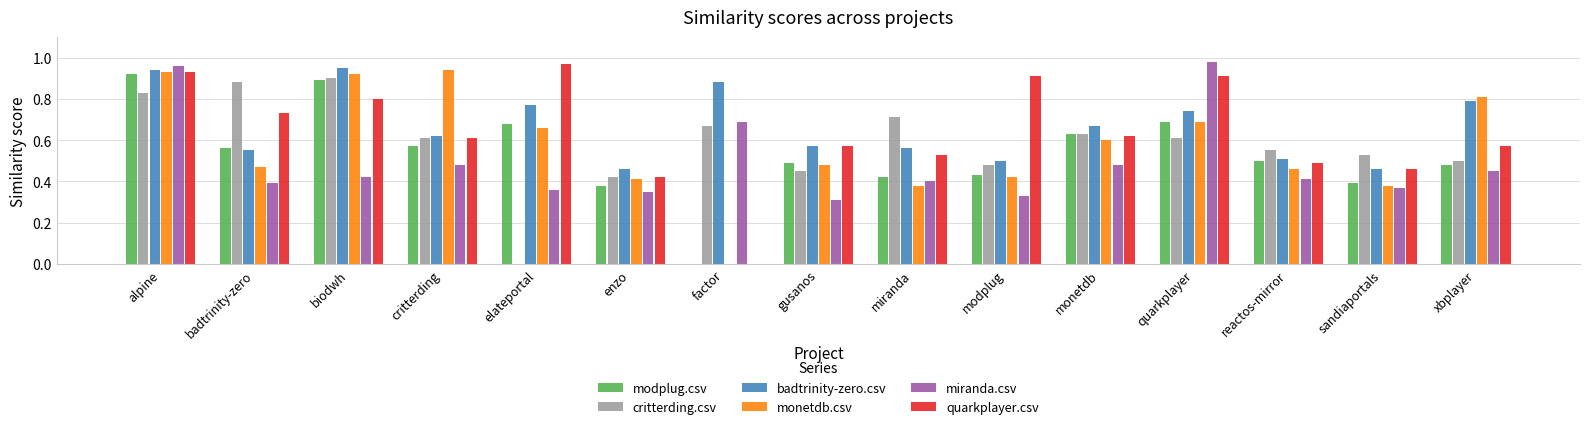

At which category does the chart reach its peak across all series?

quarkplayer